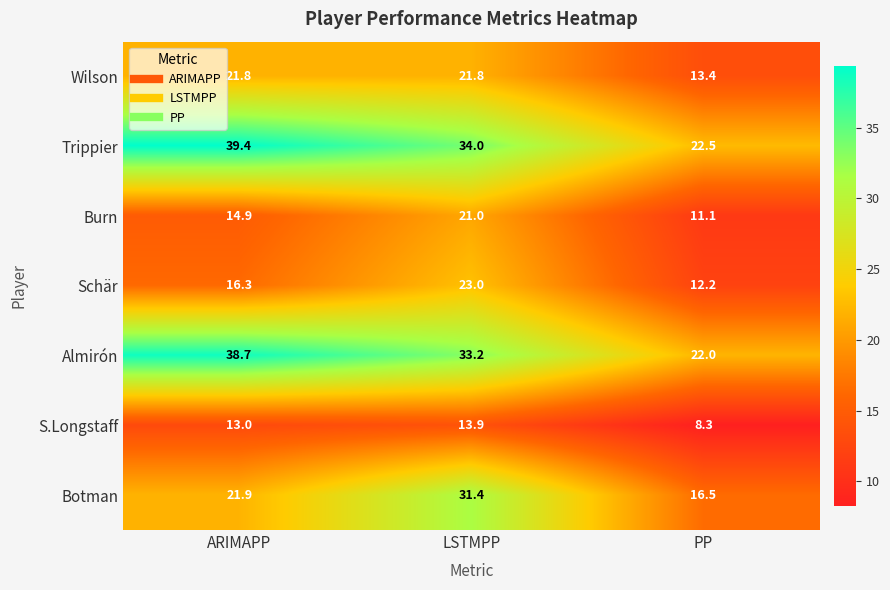

List the labels in order of Trippier value, smallest first.

PP, LSTMPP, ARIMAPP